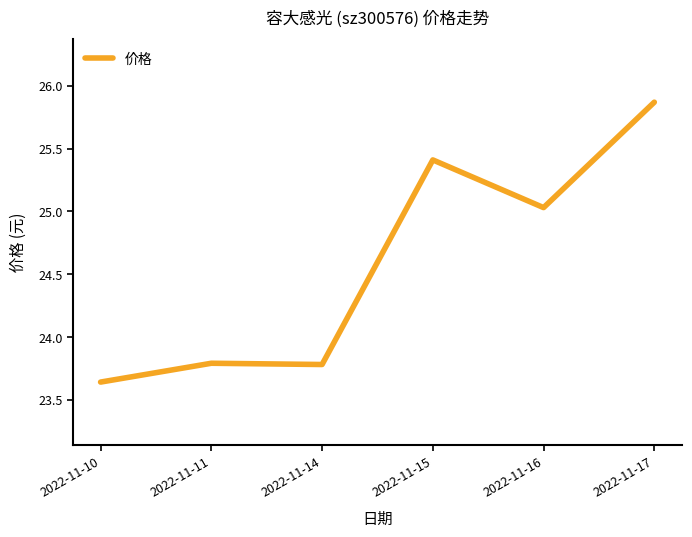

What is the maximum value shown in the chart?

25.9